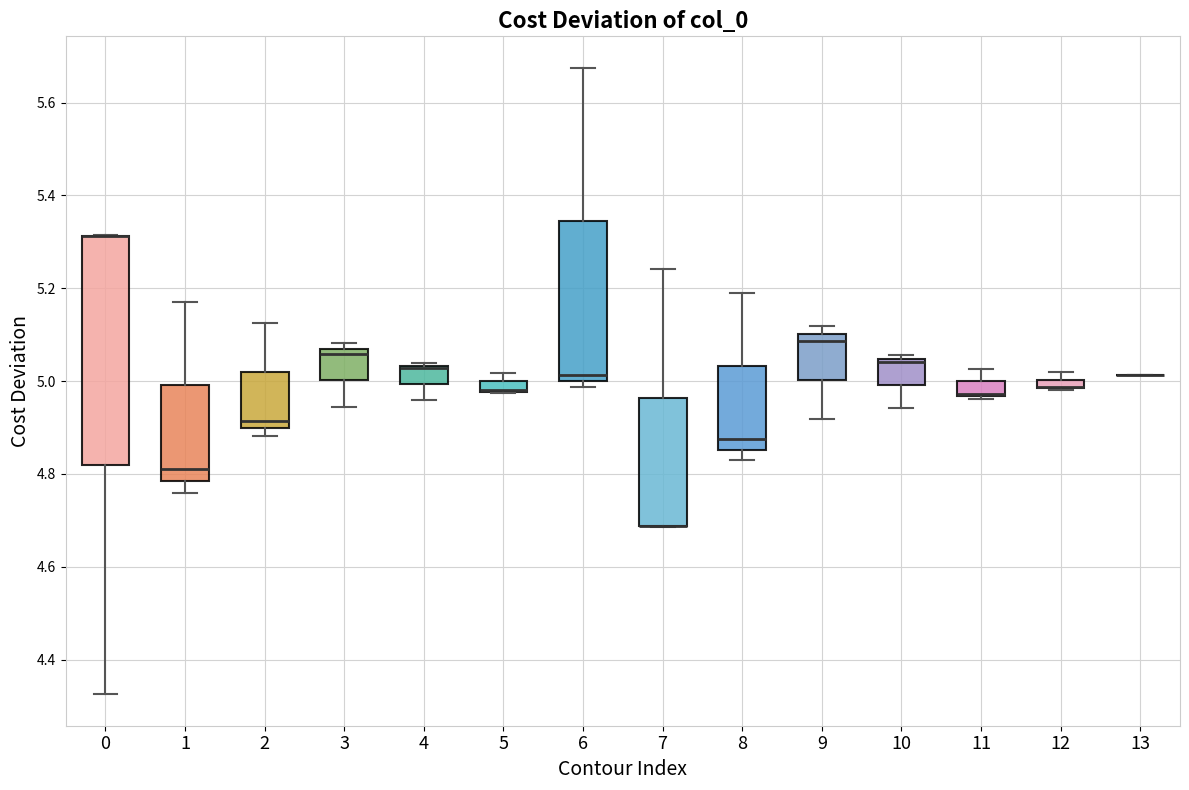

Where is the upper edge of the box at x = 0 on the y-axis? The values are not printed on the chart, so give them approximately, as read against the axis.

5.32